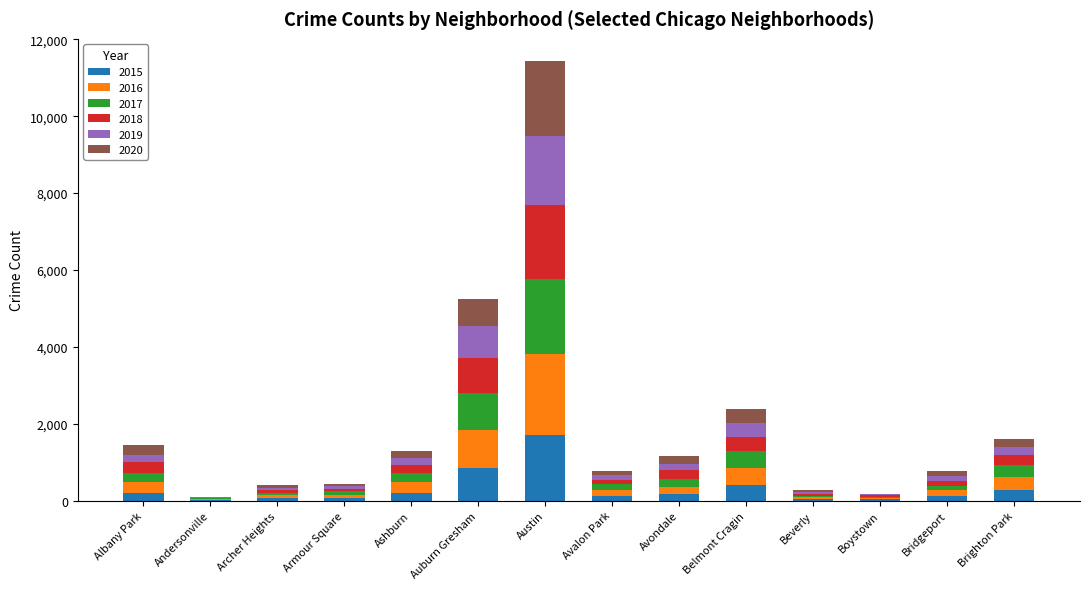

At which category is the sum across all series the highest?

Austin